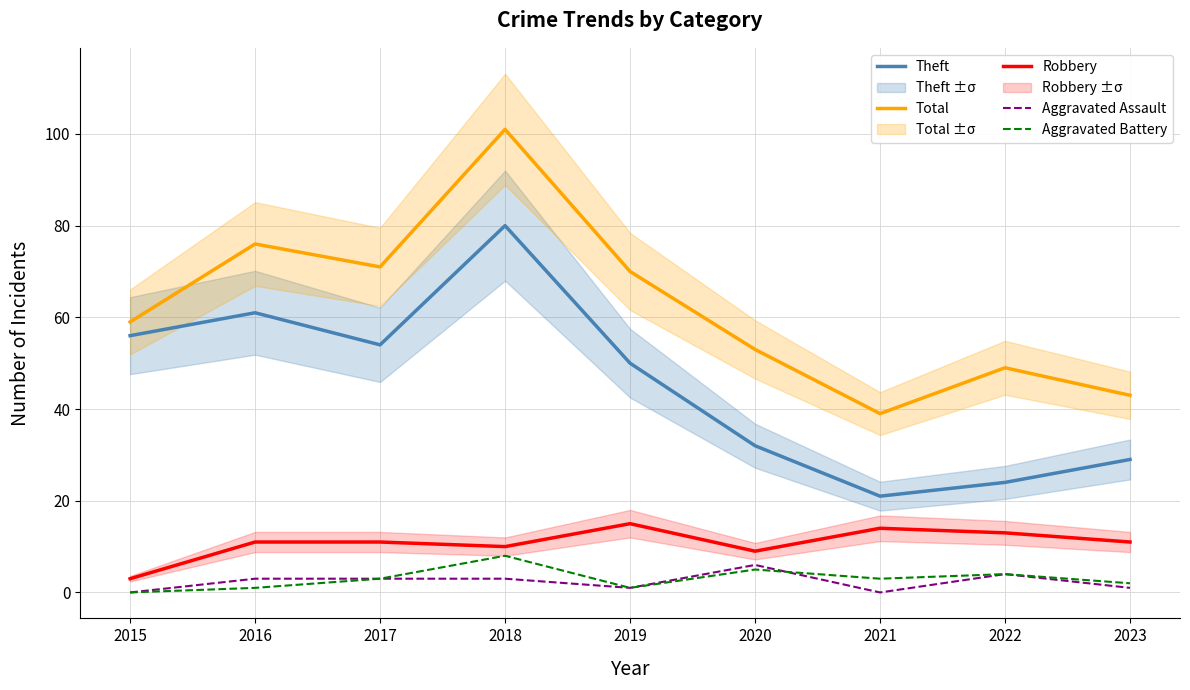

The value of Aggravated Battery at 2020 is 8. True or false?

False